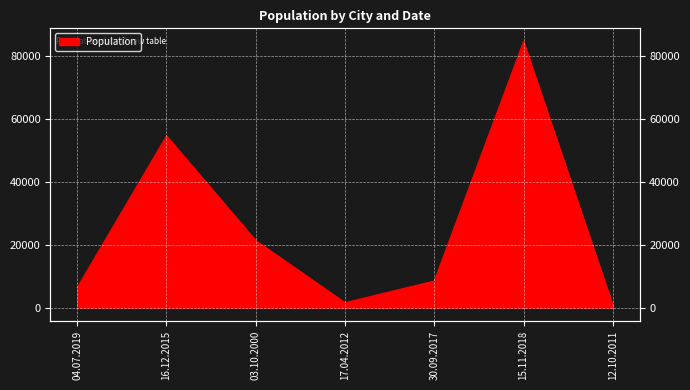

Count the number of values greater than 8464.

3